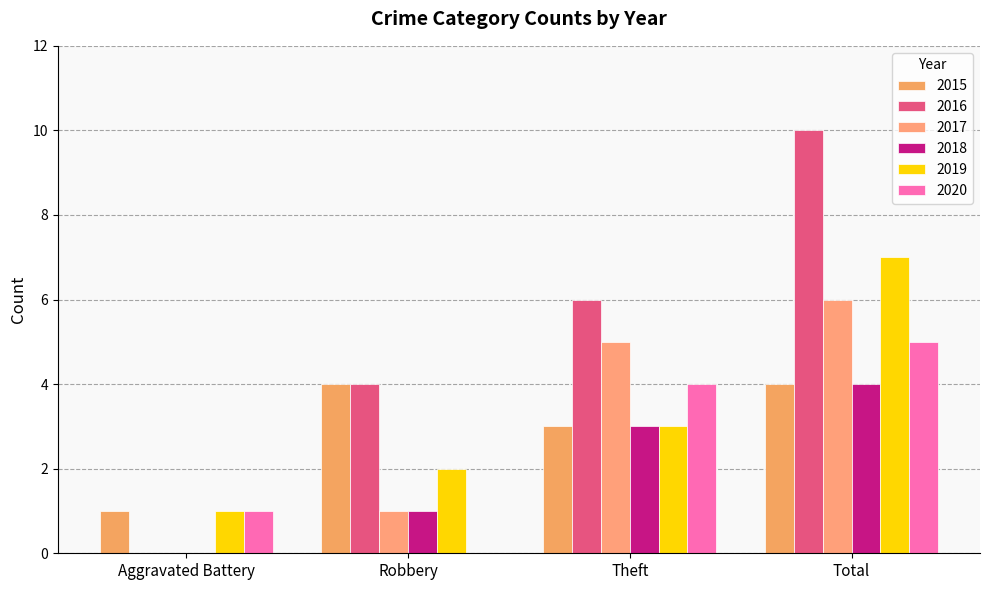

How many groups of bars are there?

4